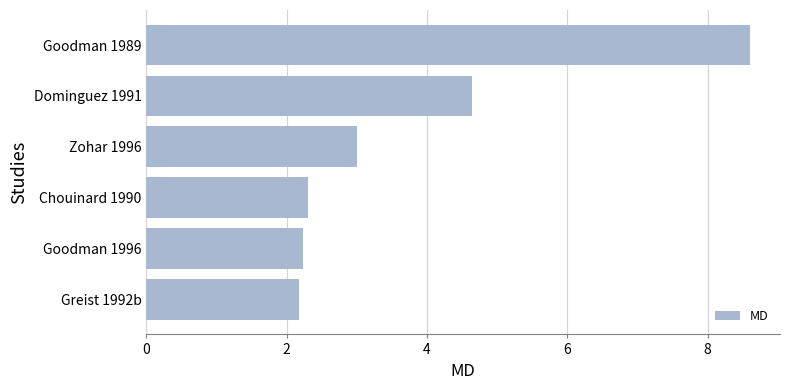

What is the greatest value displayed?

8.6